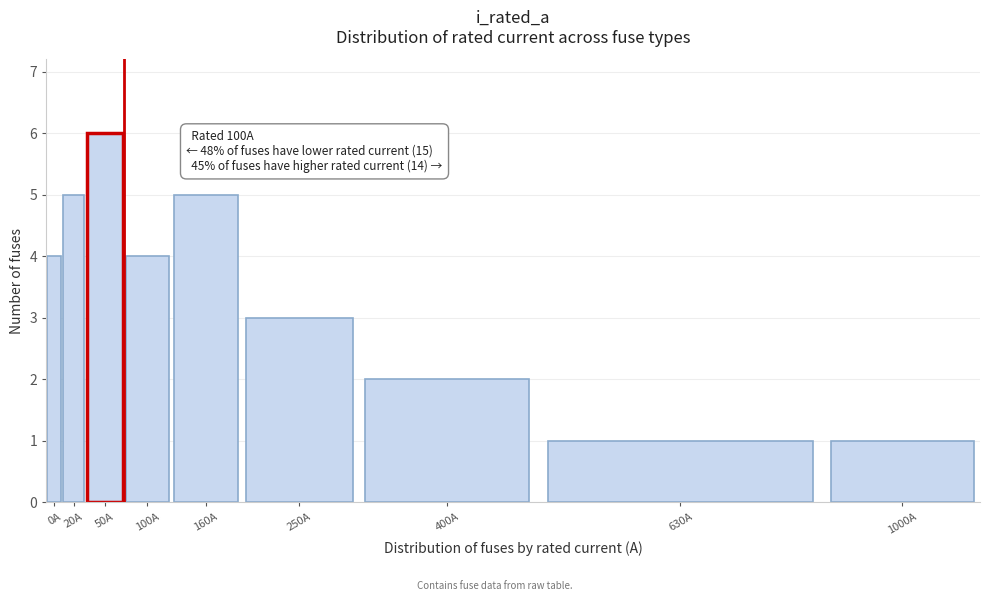

Reading left to right, list all the values displayed in this chart.

0A=4	20A=5	50A=6	100A=4	160A=5	250A=3	400A=2	630A=1	1000A=1